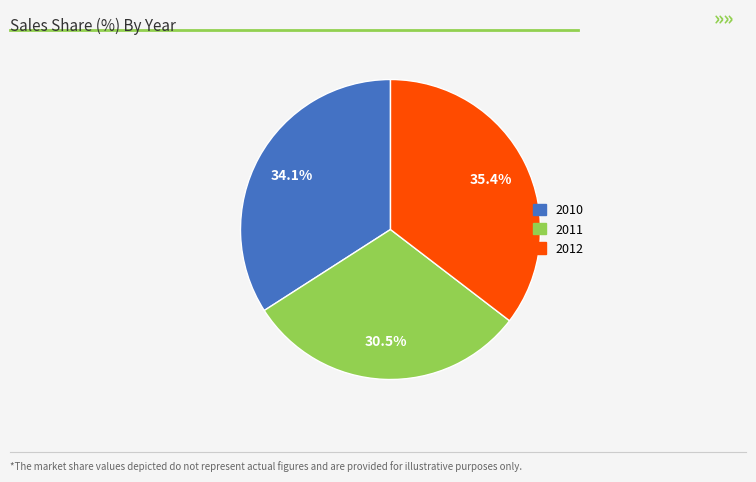

How many slices are in this pie chart?

3